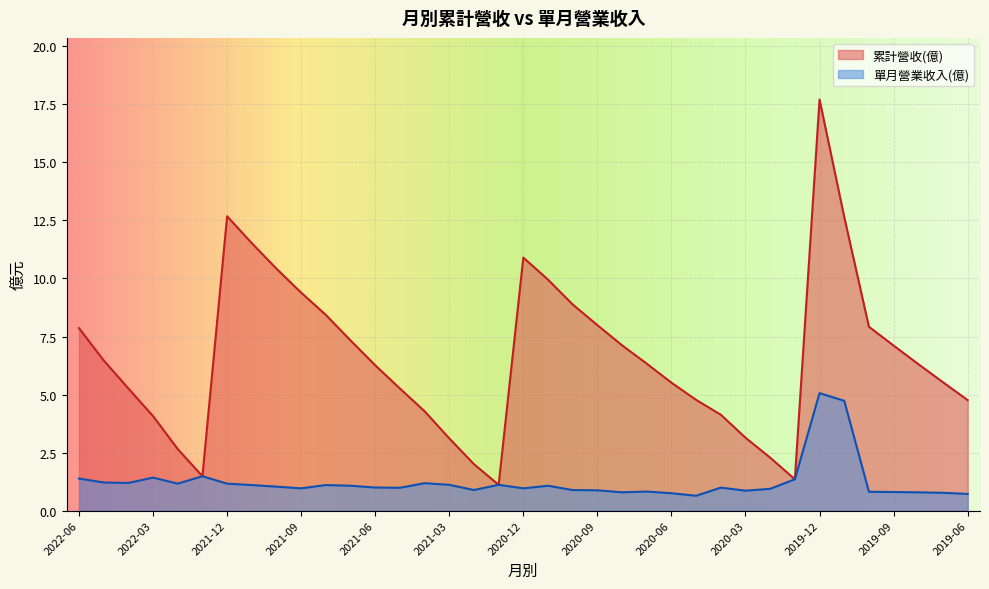

At which label does 累計營收(億) first exceed 6?

2022-06